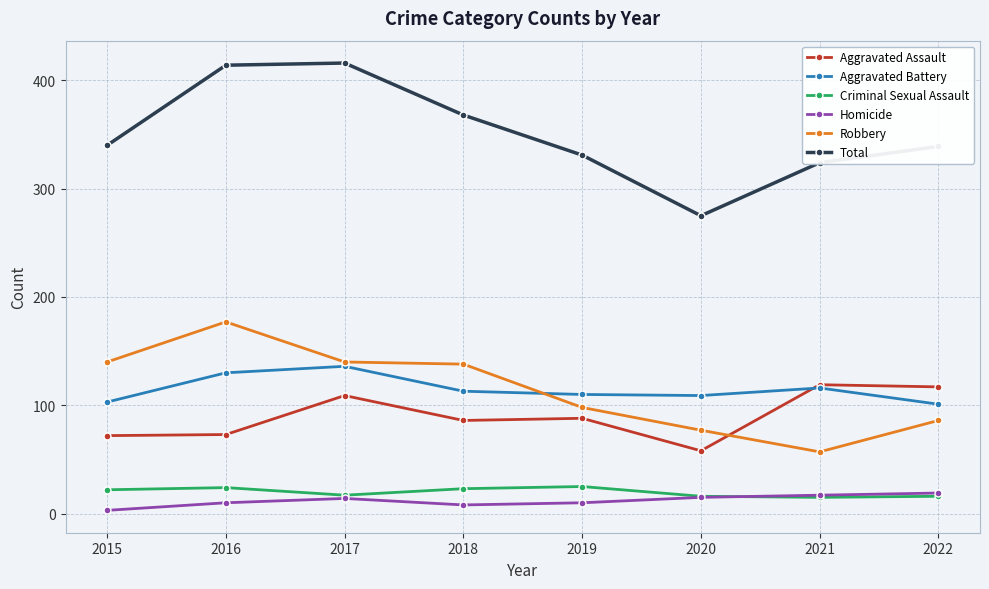

Is the value of Total at 2021 greater than the value of Robbery at 2016?

Yes